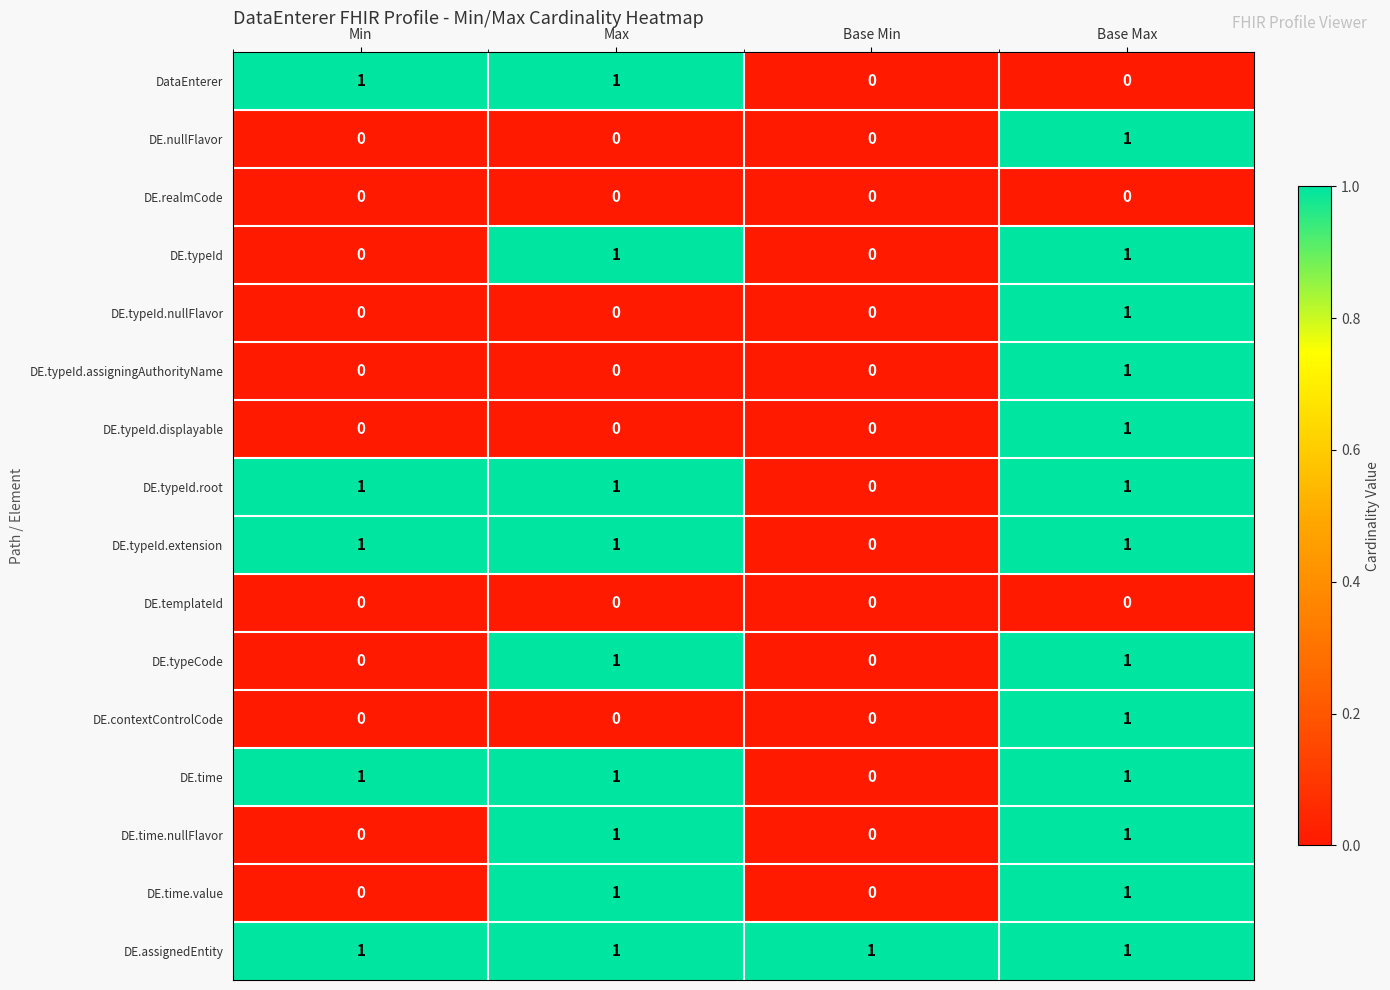

True or false: DE.typeId.displayable has a value of 1 at Base Max.

True